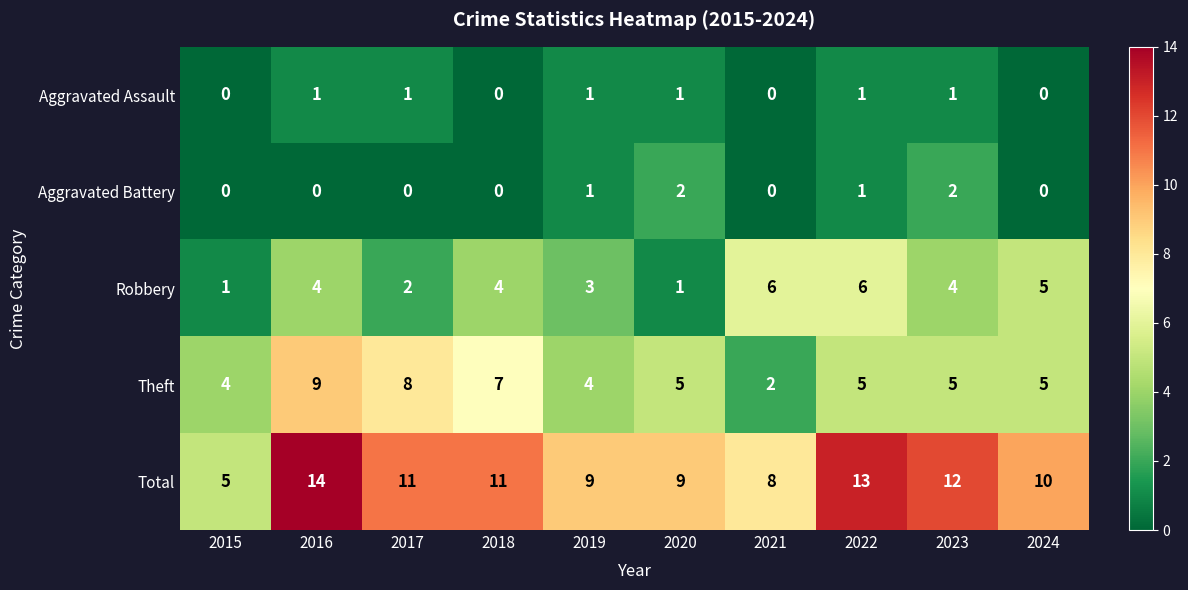

Is it true that Robbery equals 4 at 2019?

False